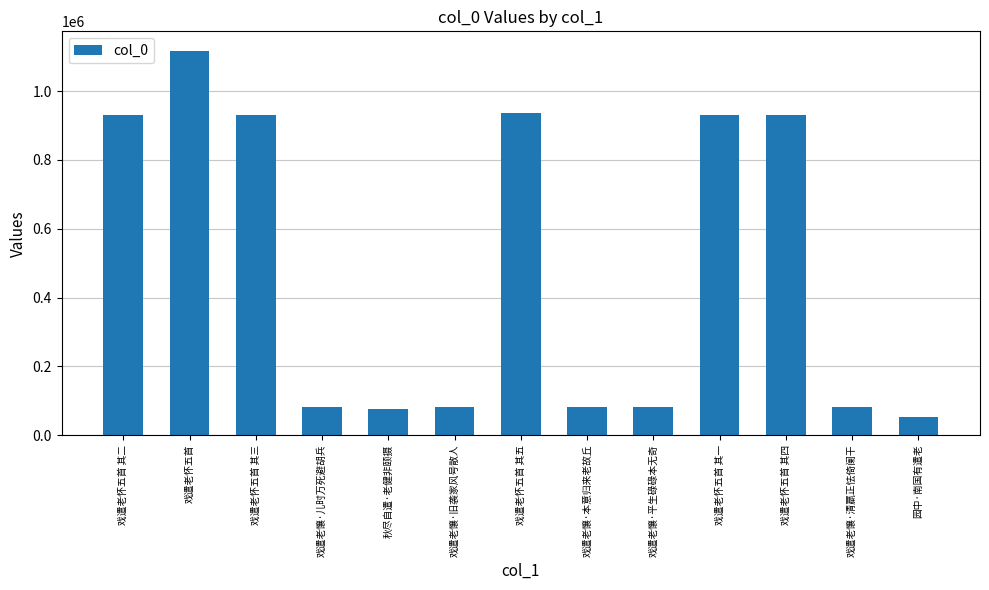

What is the sum of the values at 戏遣老怀五首 and 秋尽自遣·老健非颐摄?

1194562